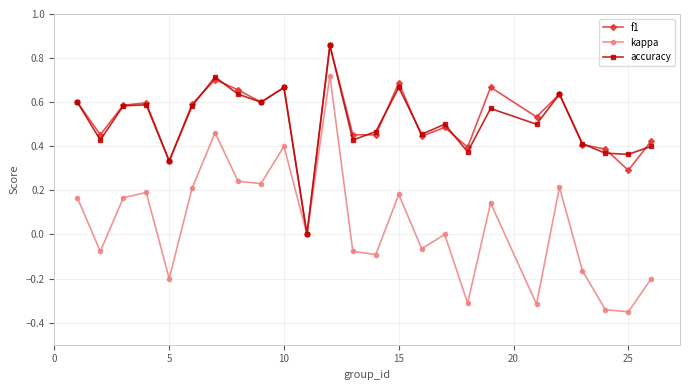

In kappa, how many points are higher than both neighbors (excluding endpoints)?

8